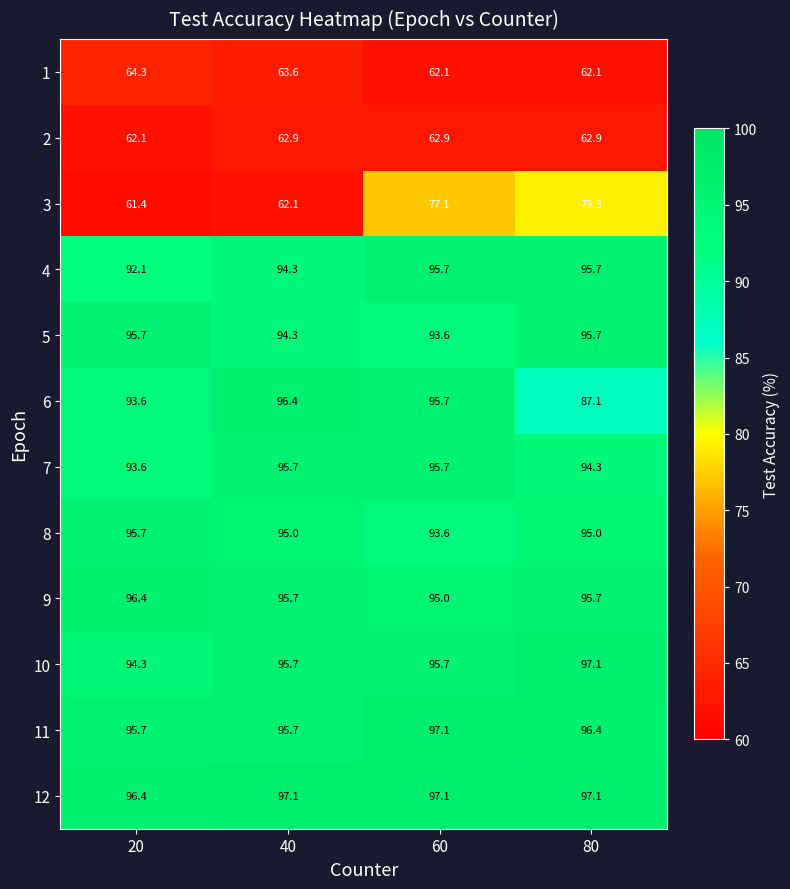

How many data points does each series have?

4